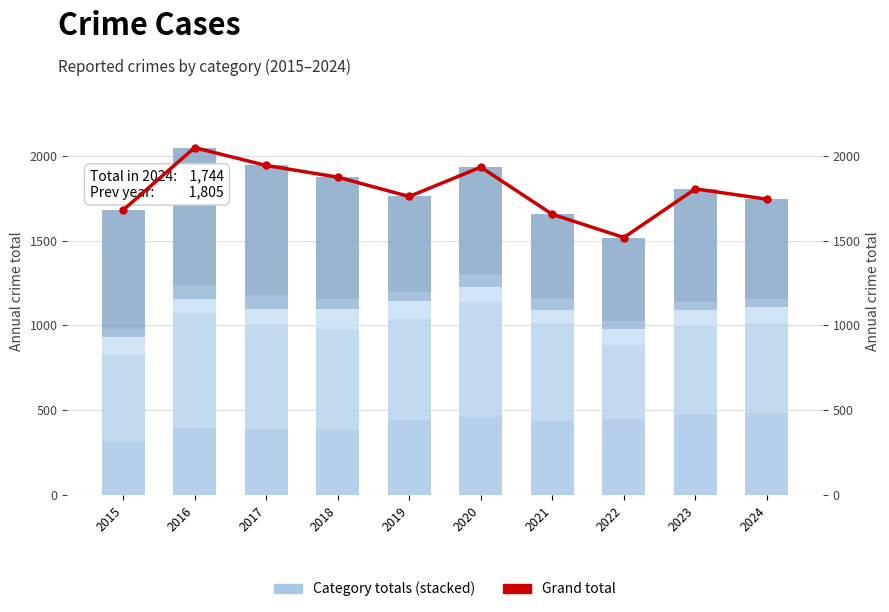

Which series has the largest range (max minus min)?

Total